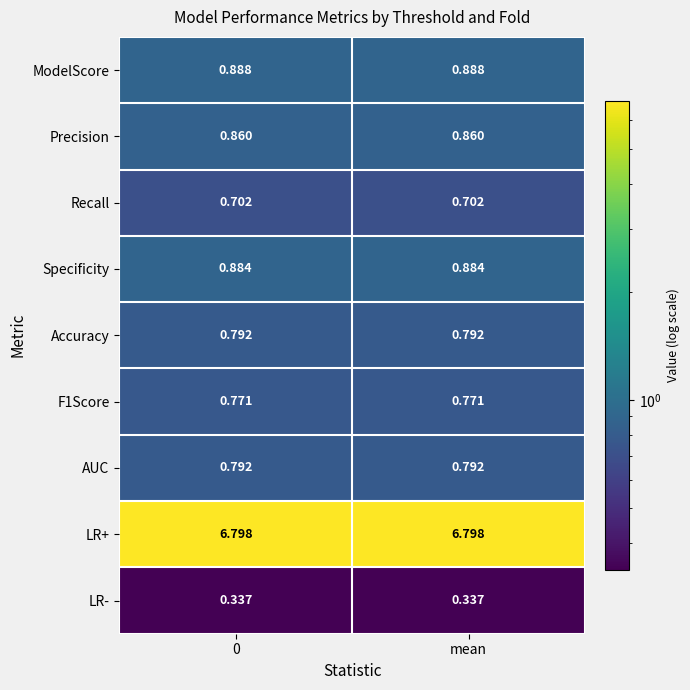

Is the value of Specificity at mean greater than the value of Precision at mean?

Yes